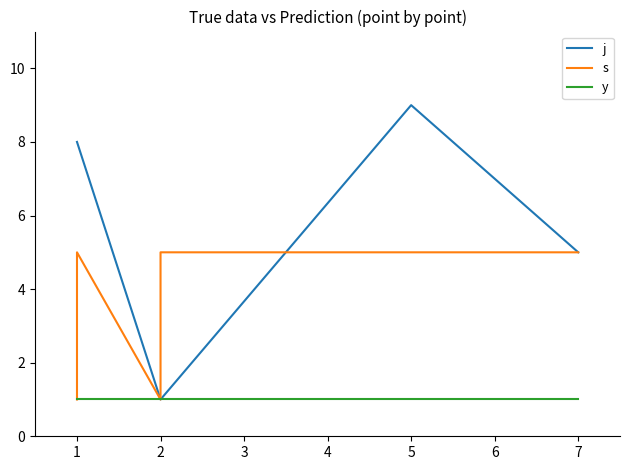

List the series in order of their overall mean, lowest first.

y, s, j